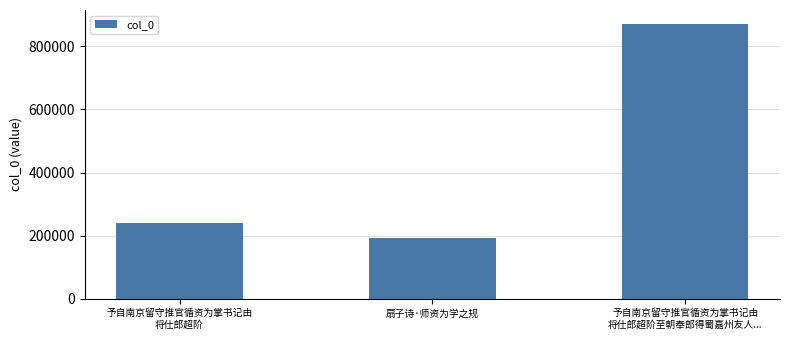

What is the sum of the values at 予自南京留守推官循资为掌书记由
将仕郎超阶至朝奉郎得蜀嘉州友人... and 予自南京留守推官循资为掌书记由
将仕郎超阶?

1112685